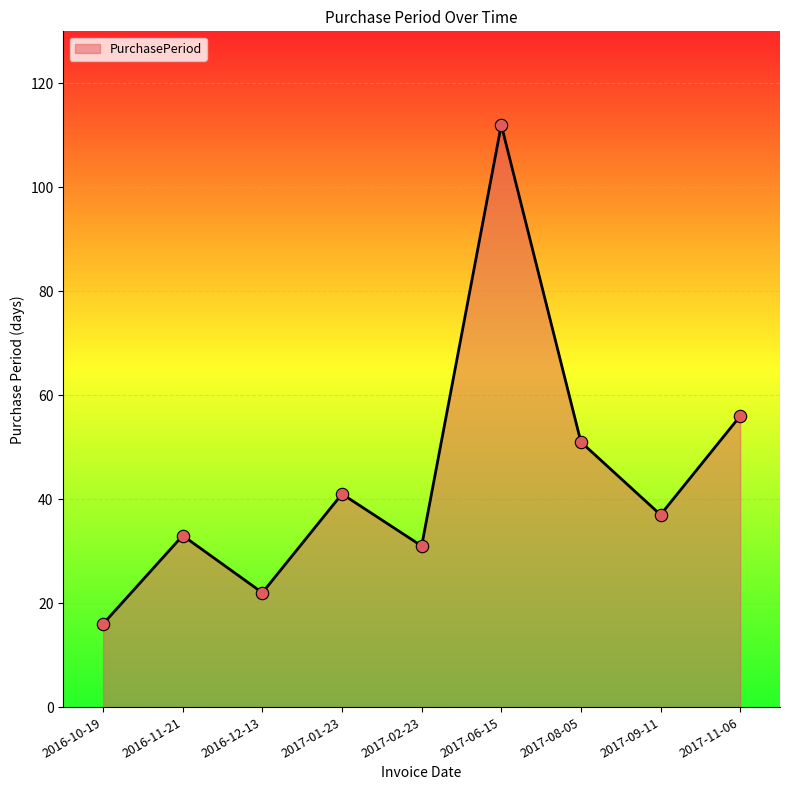

Approximately how many times larger is the value at 2016-11-21 compared to 2016-12-13?

1.5